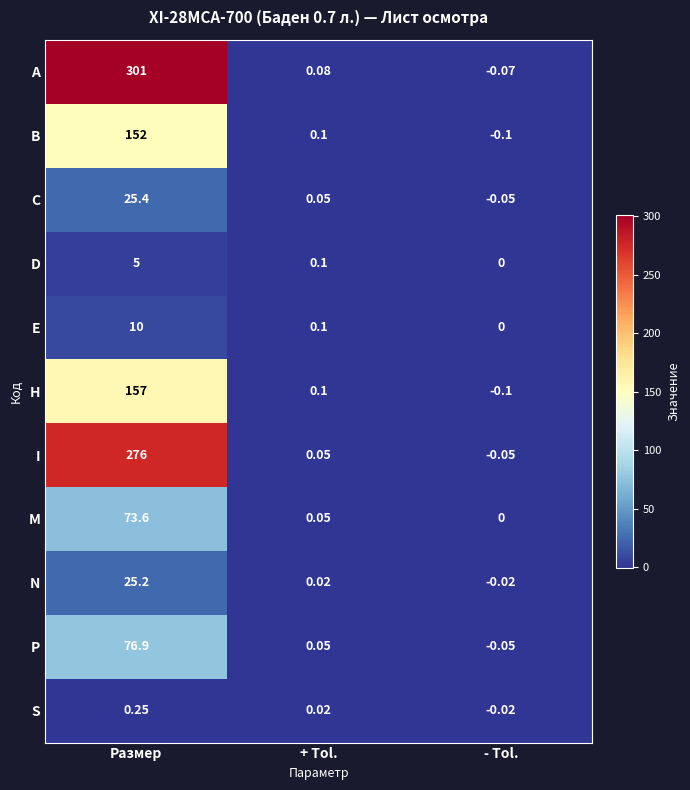

Which category has the lowest value in the A series?

- Tol.